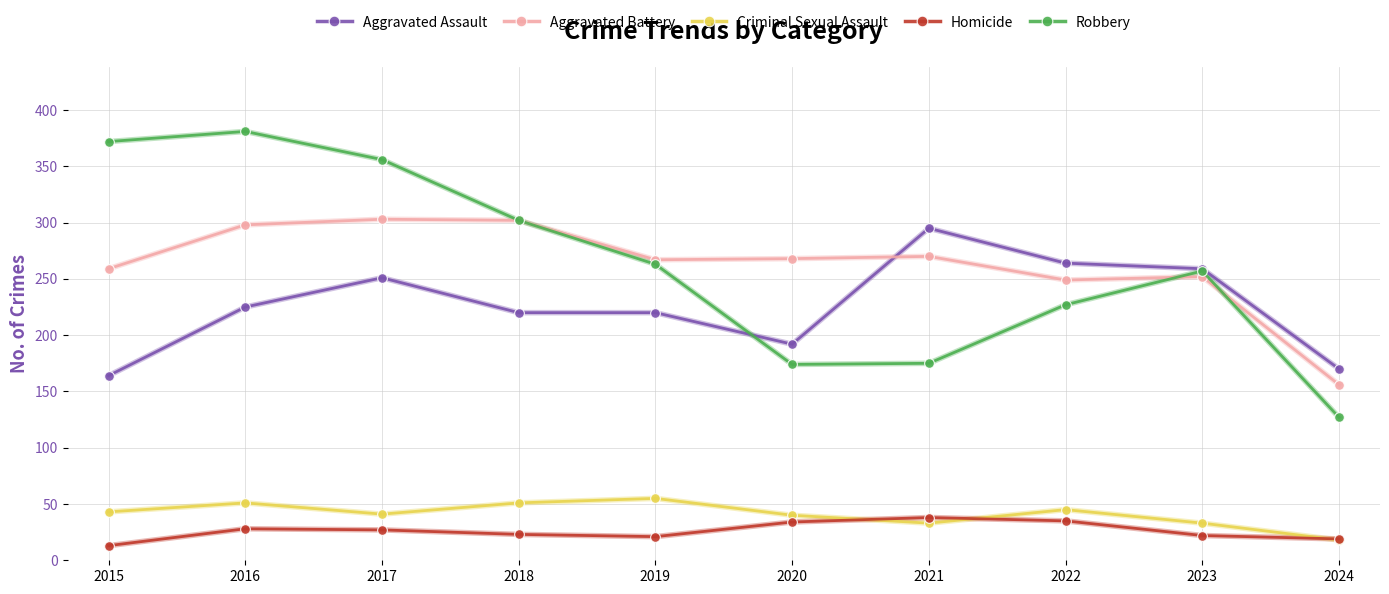

How many distinct data groups are displayed?

5